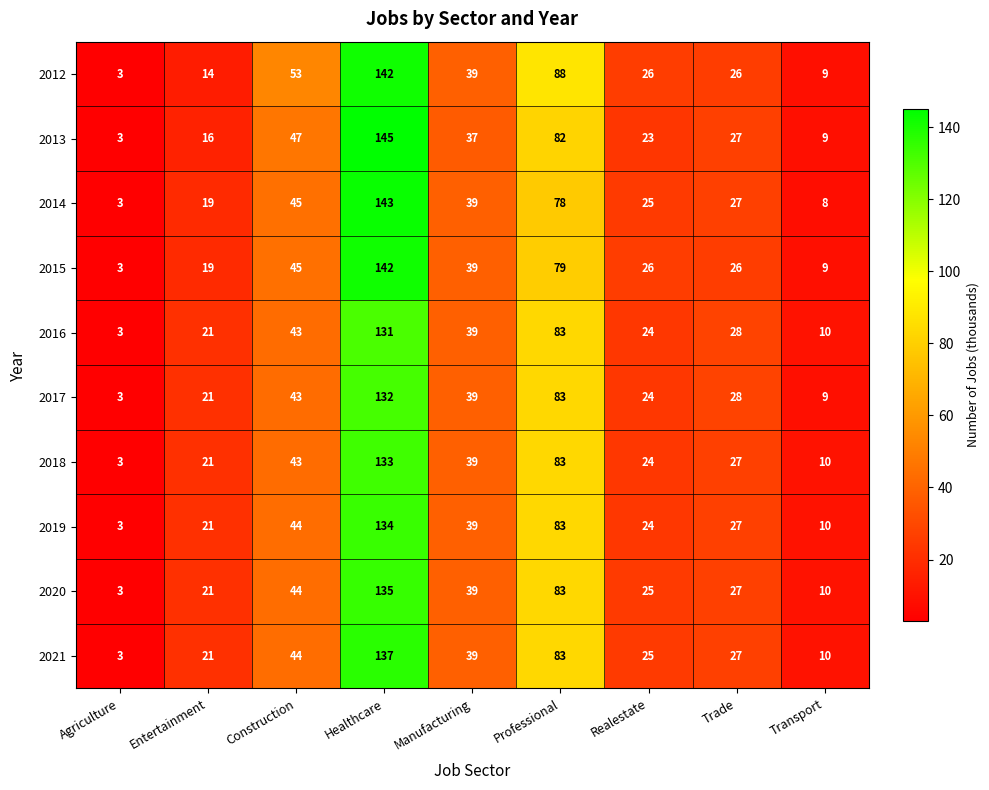

At which category is the sum across all series the highest?

Healthcare